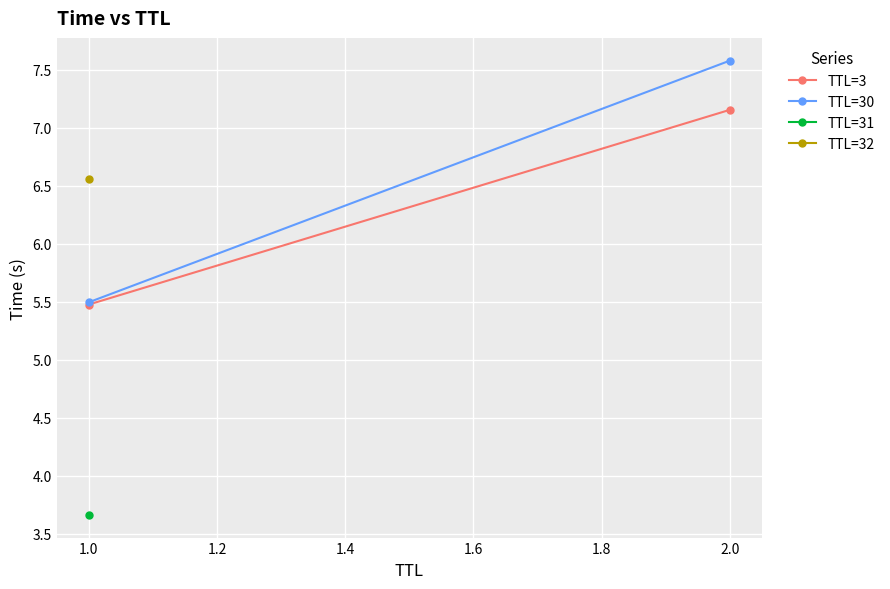

Count the number of categories in the chart.

2